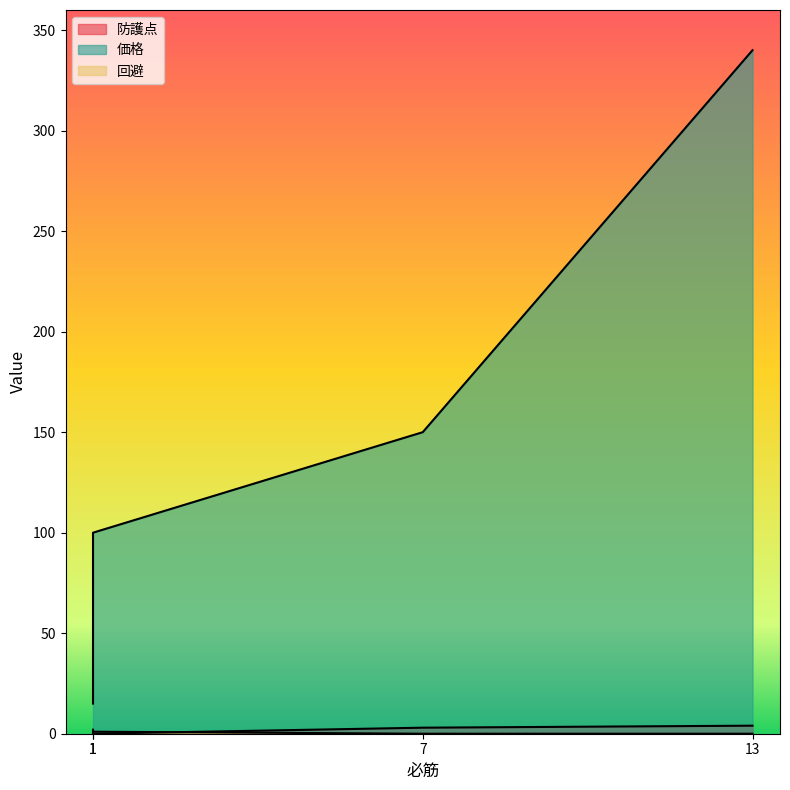

True or false: 回避 and 価格 intersect in this chart.

False